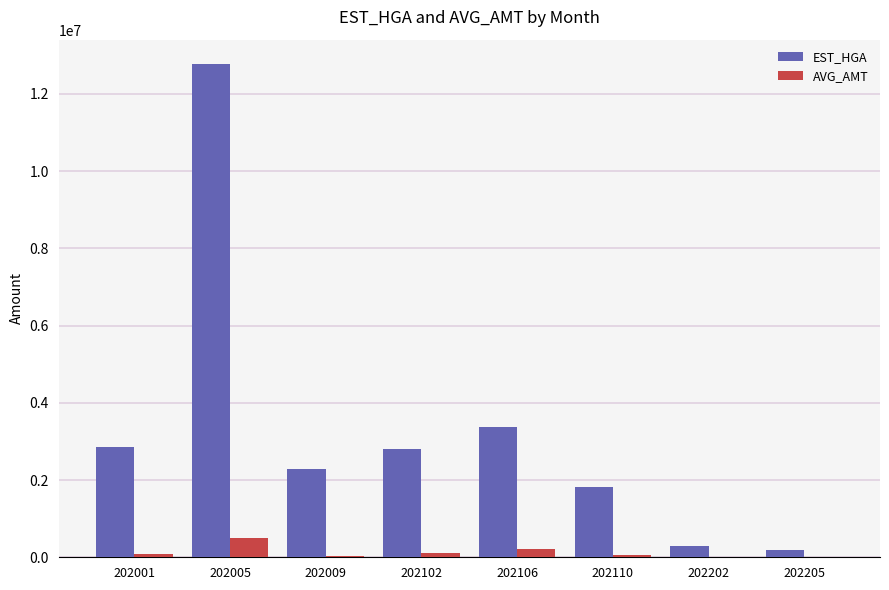

Is the value of EST_HGA at 202009 greater than the value of AVG_AMT at 202205?

Yes